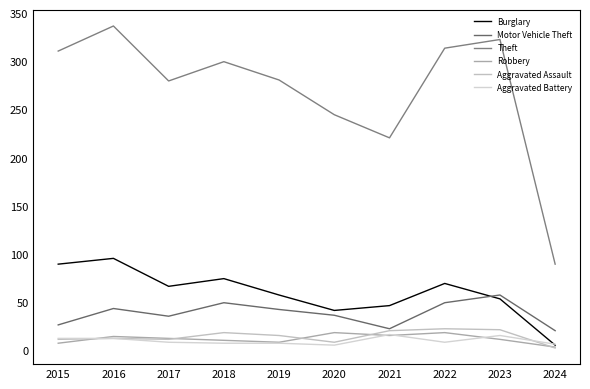

True or false: Aggravated Assault has a value of 5 at 2024.

False